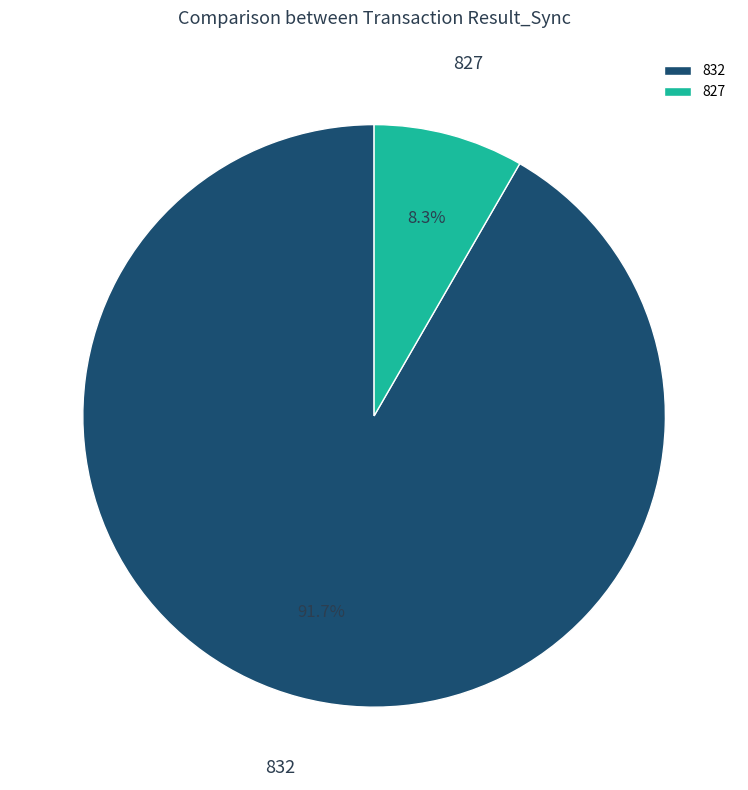

How many slices are in this pie chart?

2